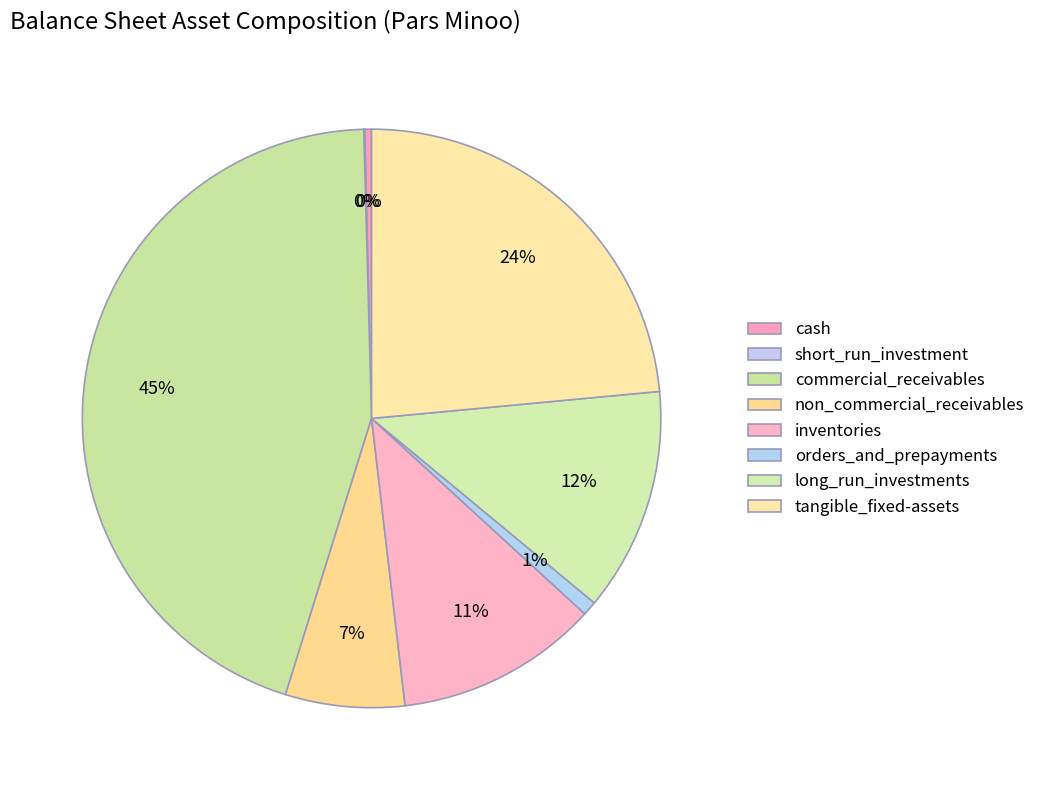

To the nearest percent, what portion does commercial_receivables represent?

45%